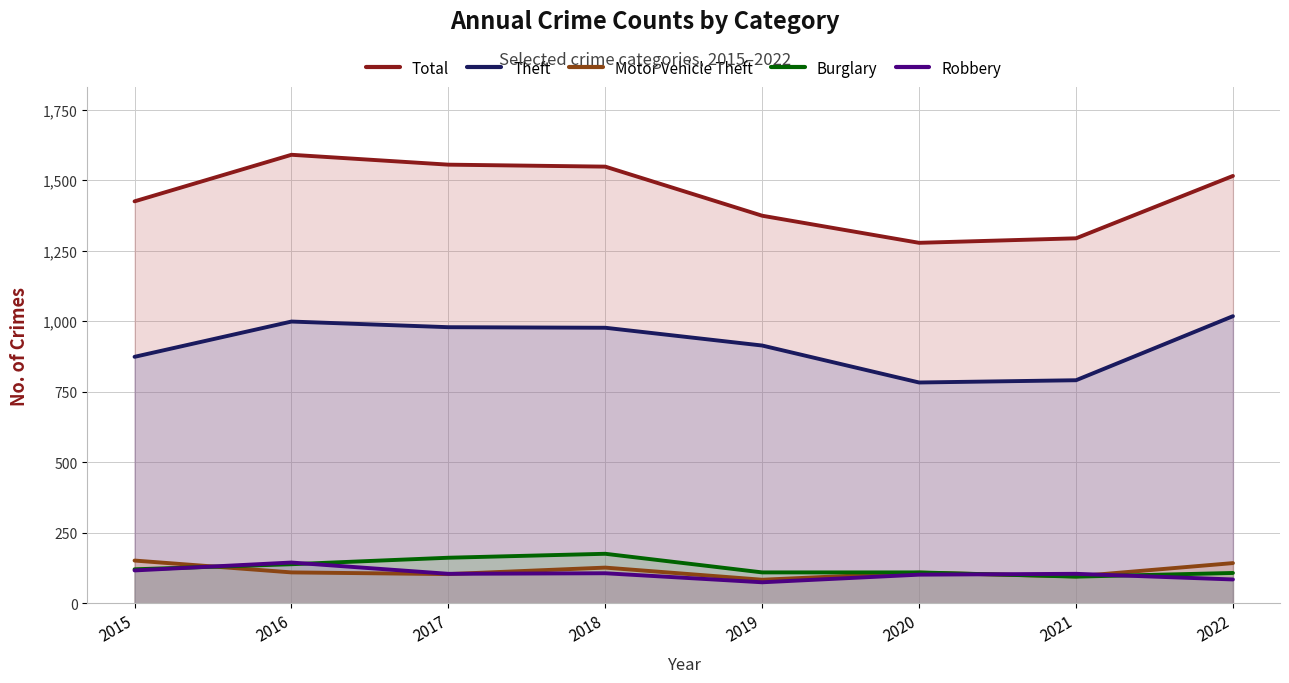

True or false: Burglary and Total cross at least once.

False